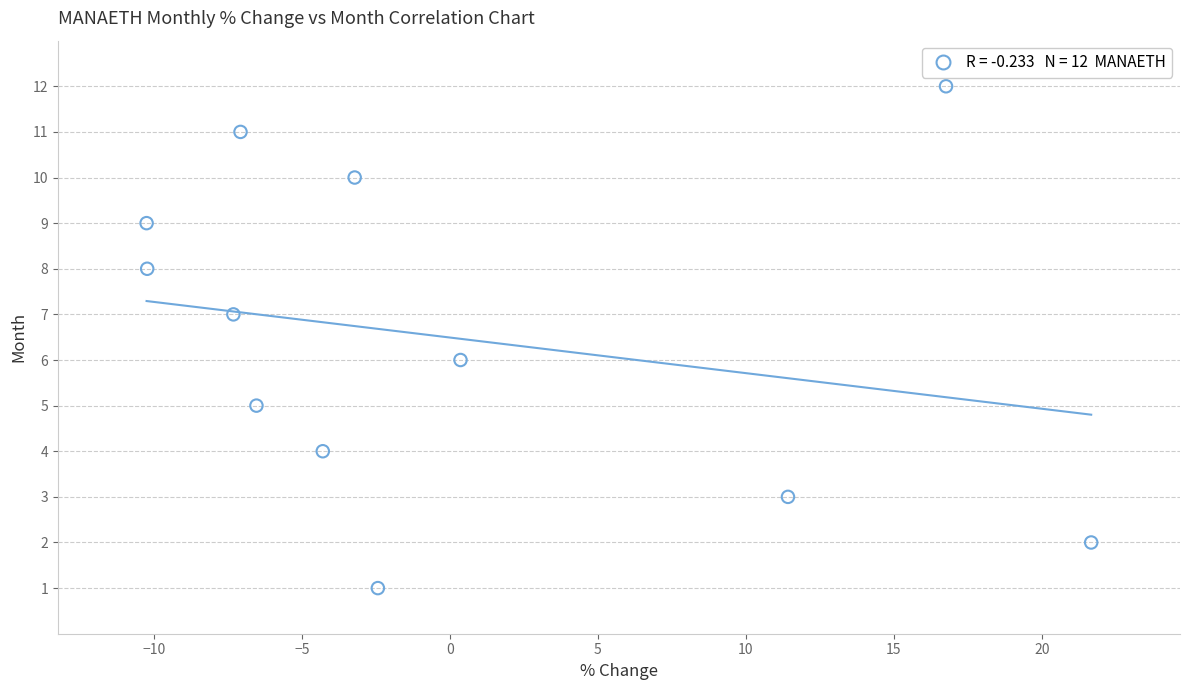

How many data points are displayed?

12